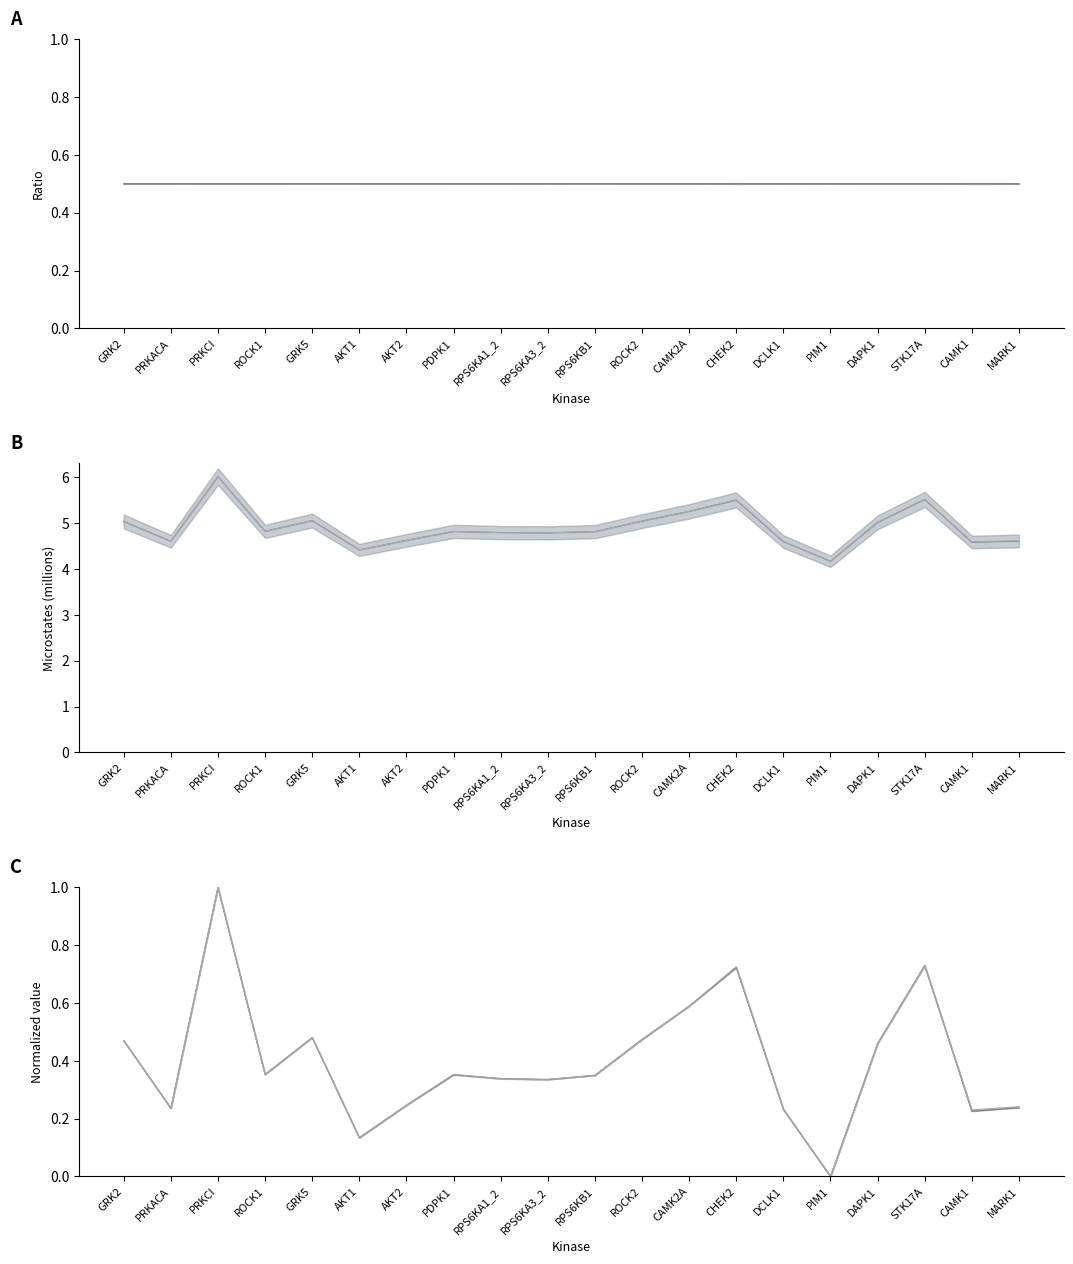

What is the difference between the second highest and minimum values in the Active microstates series?

0.7